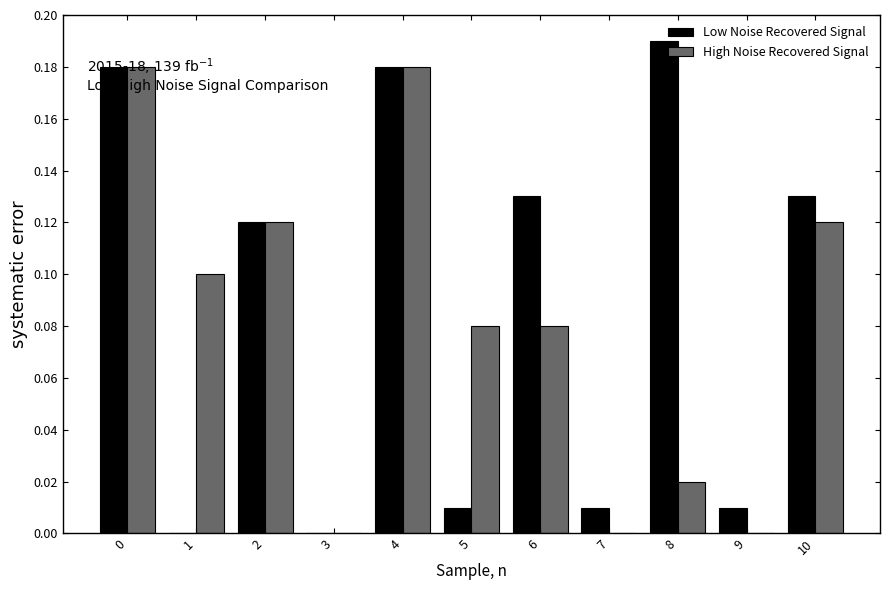

What is the total value across all series at 0?

0.4